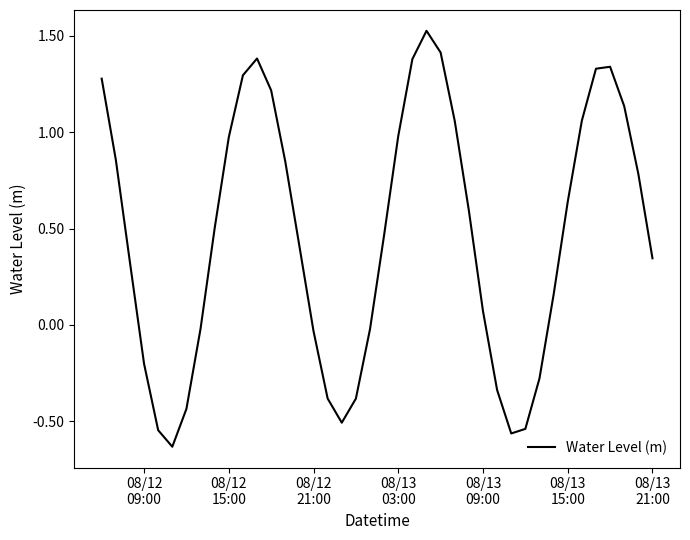

How many values are below 0?

14